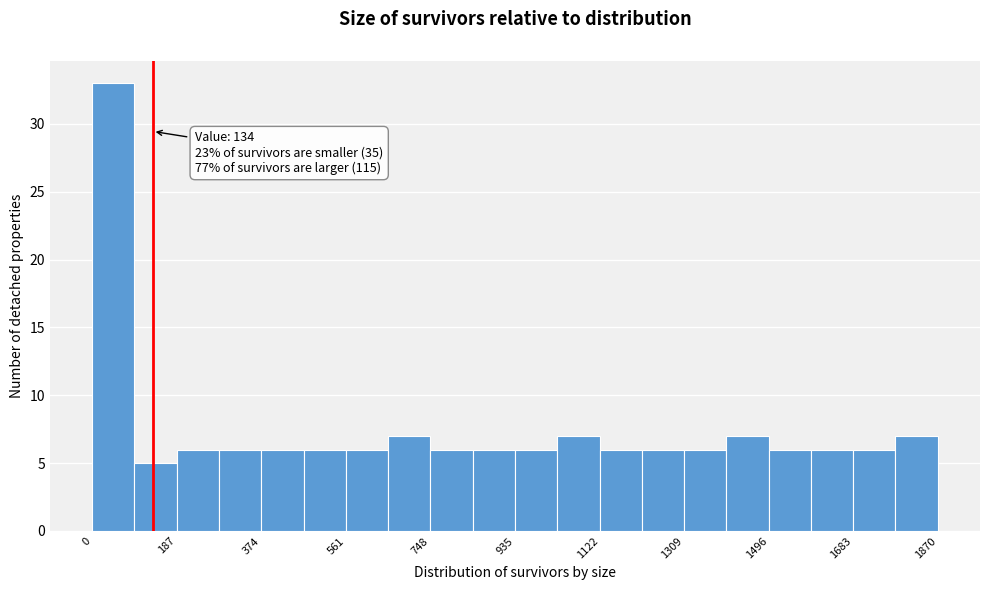

Which range on the x-axis has the tallest bar?

0 to 100